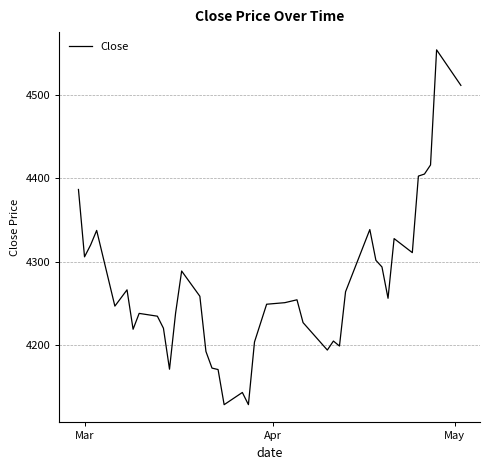

What is the difference between the maximum and minimum values?

424.4